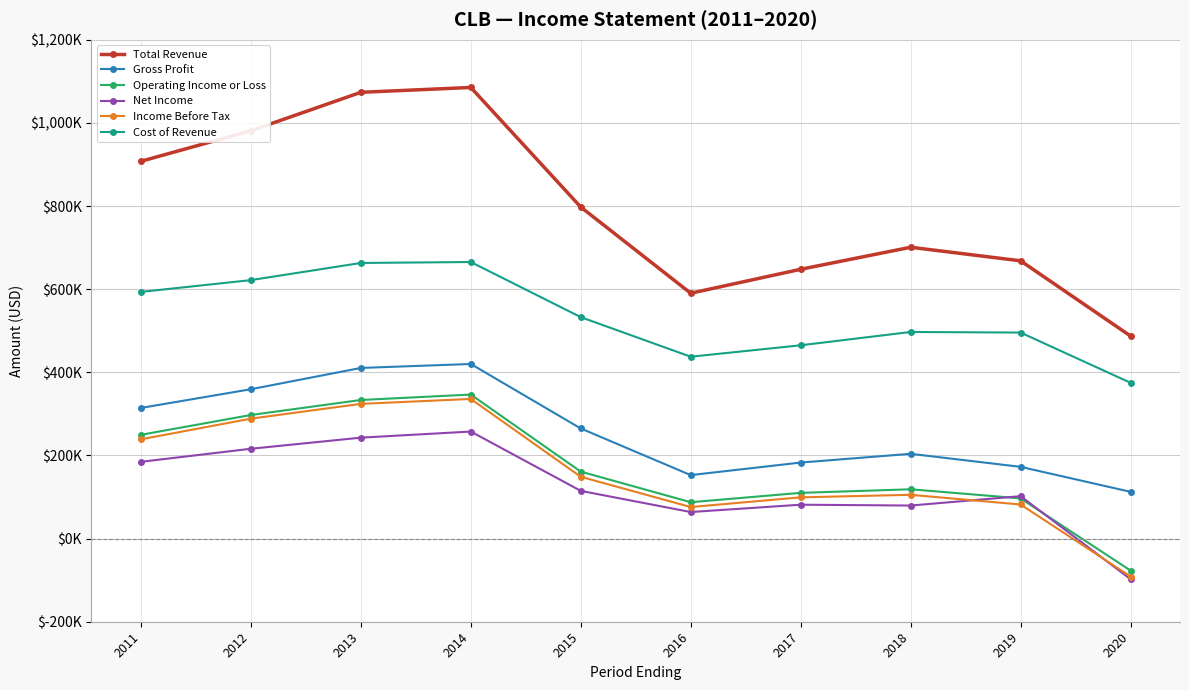

What is the maximum value shown in the chart?

1085200